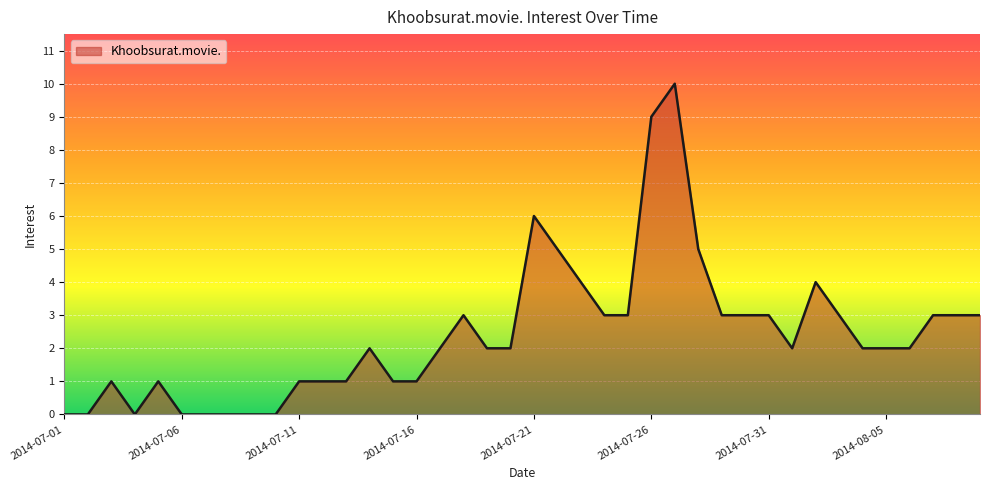

What is the difference between the maximum and minimum values?

10